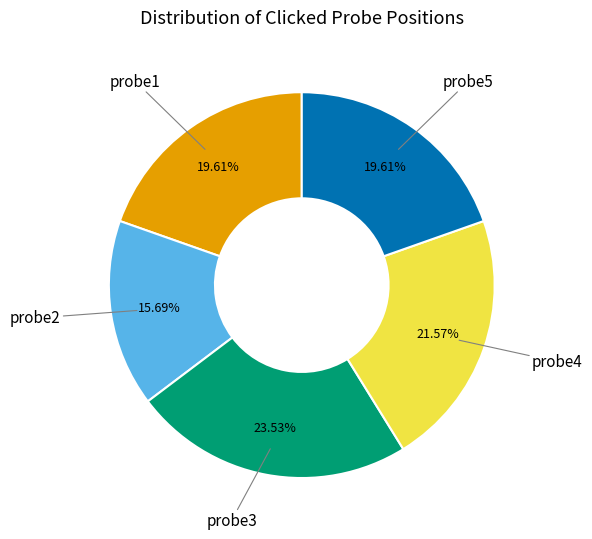

Is there a majority slice in this chart?

No